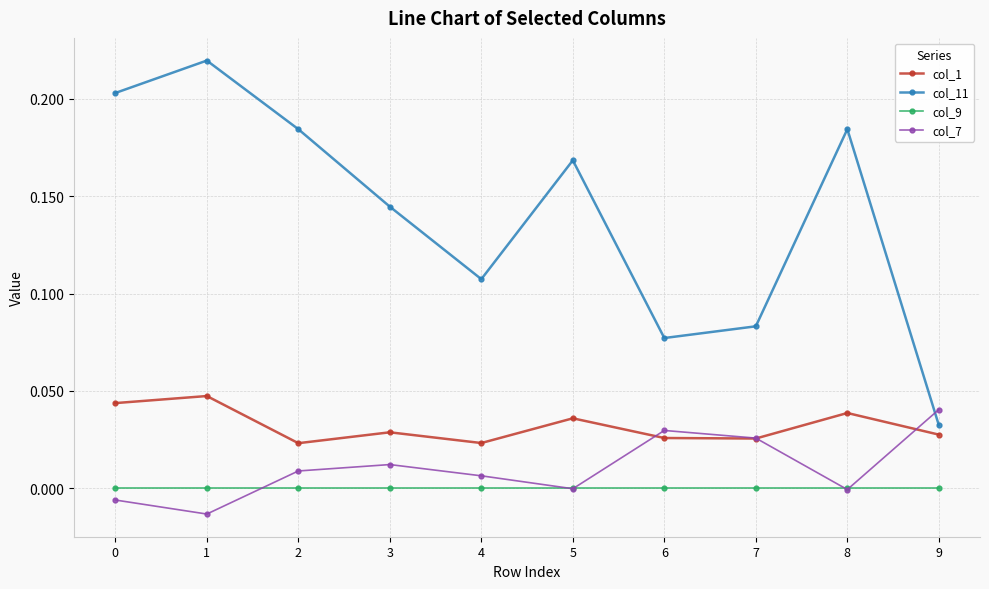

The col_1 series shows 0.0 at 4. True or false?

True